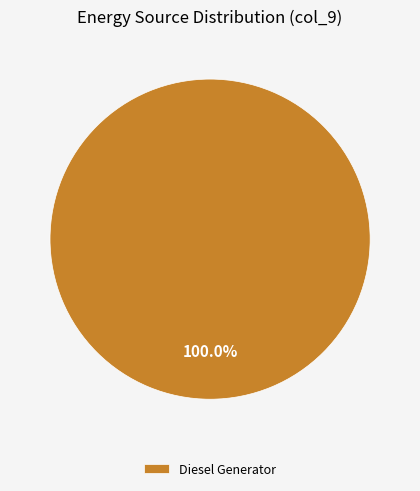

Which slice represents more than half of the pie?

Diesel Generator